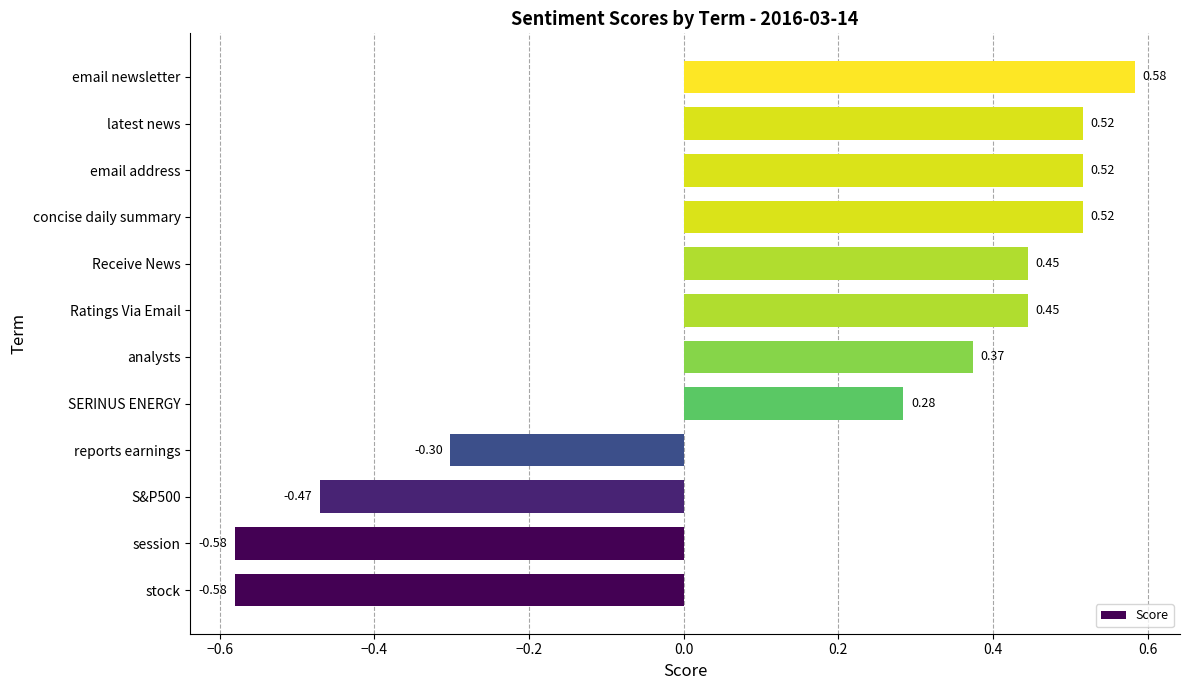

Which label corresponds to the largest value in the chart?

email newsletter